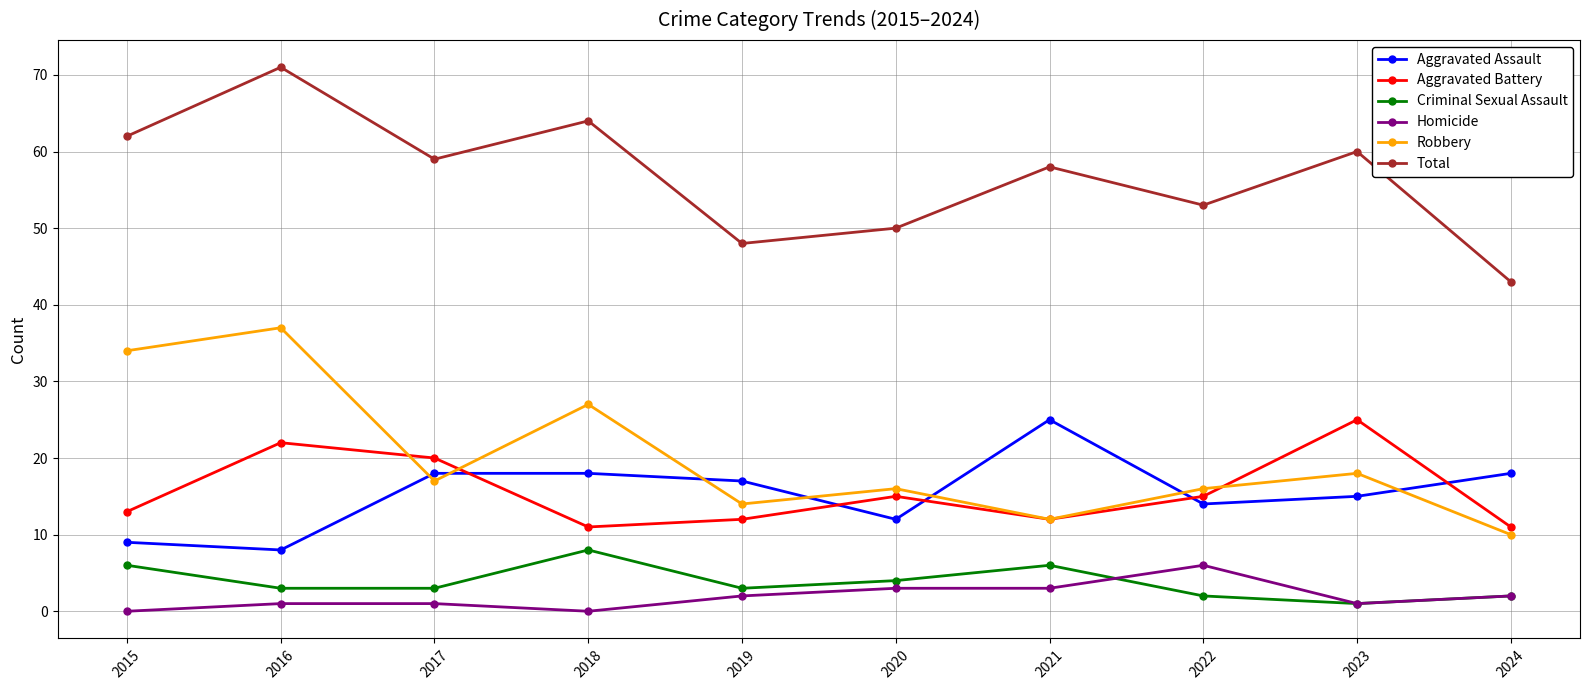

What is the difference between the second highest and minimum values in the Homicide series?

3